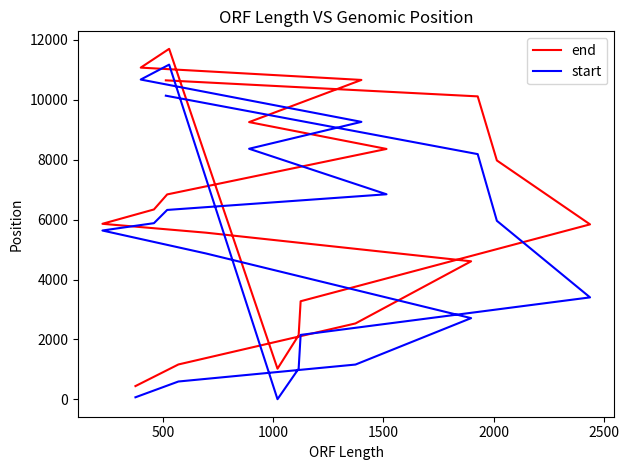

The value of end at 2500 is 5860. True or false?

True